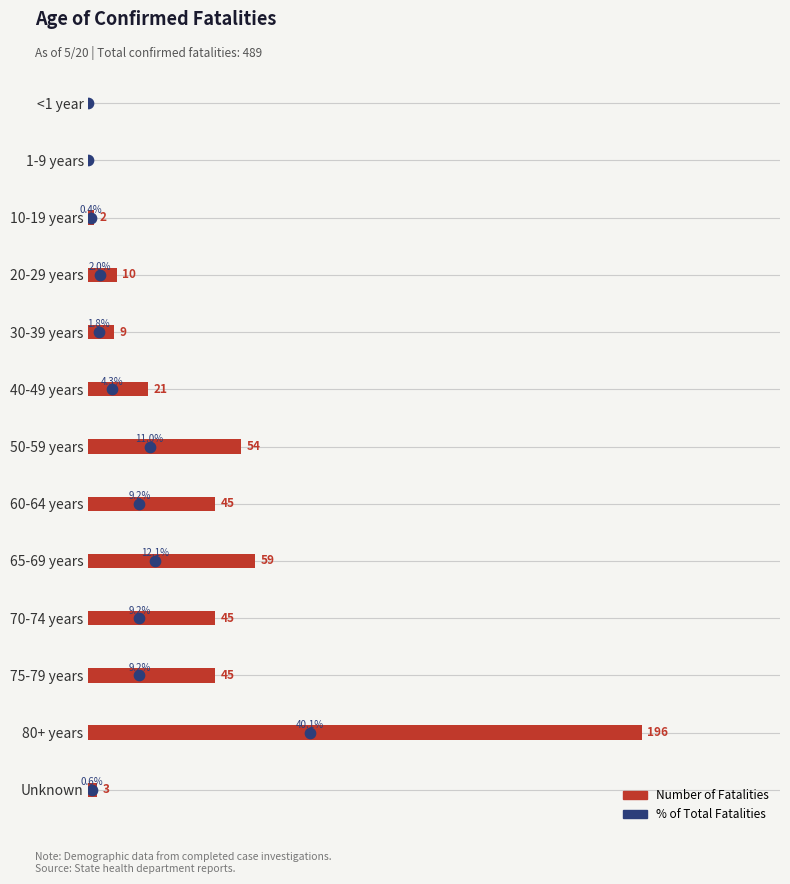

Which series reaches the maximum Y coordinate?

Number of Fatalities